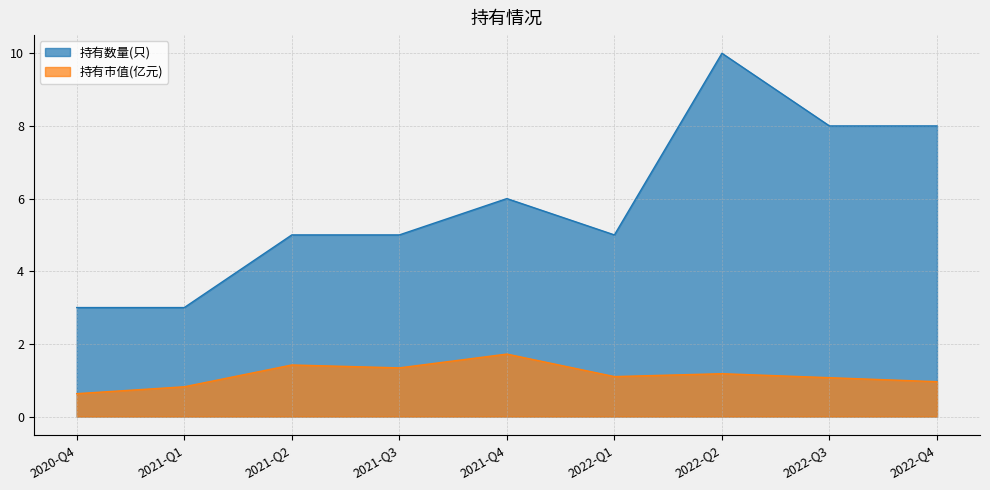

Is it true that 持有数量(只) equals 5.0 at 2022-Q1?

True